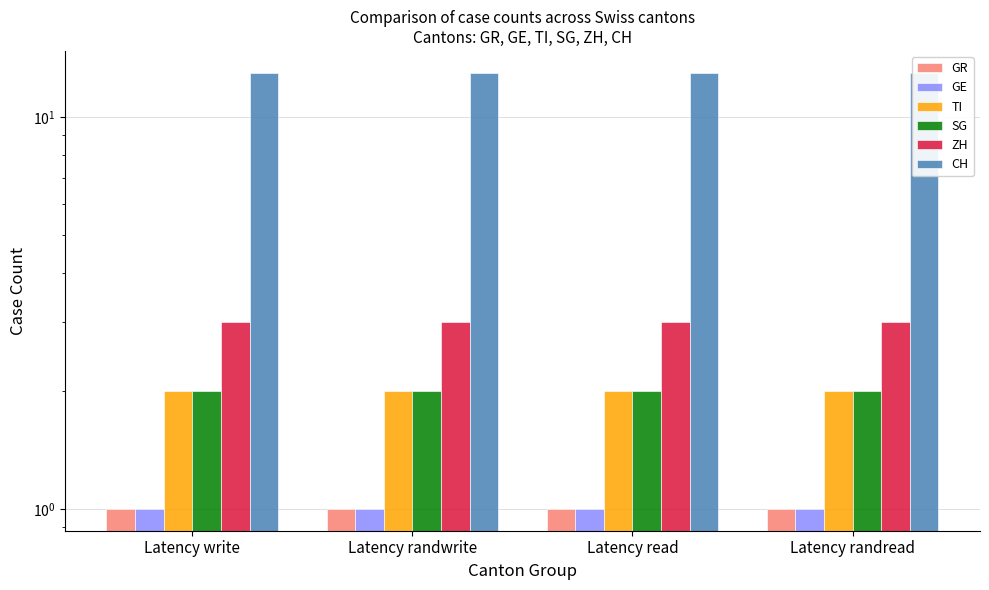

Which label corresponds to the smallest value in the chart?

Latency write